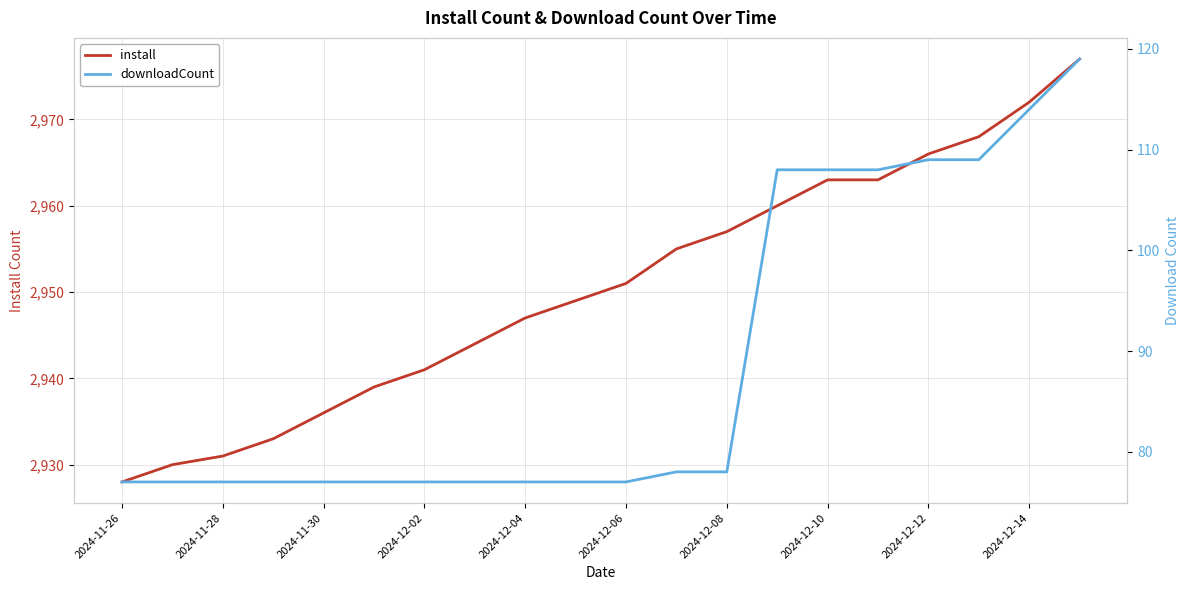

True or false: install and downloadCount cross at least once.

False